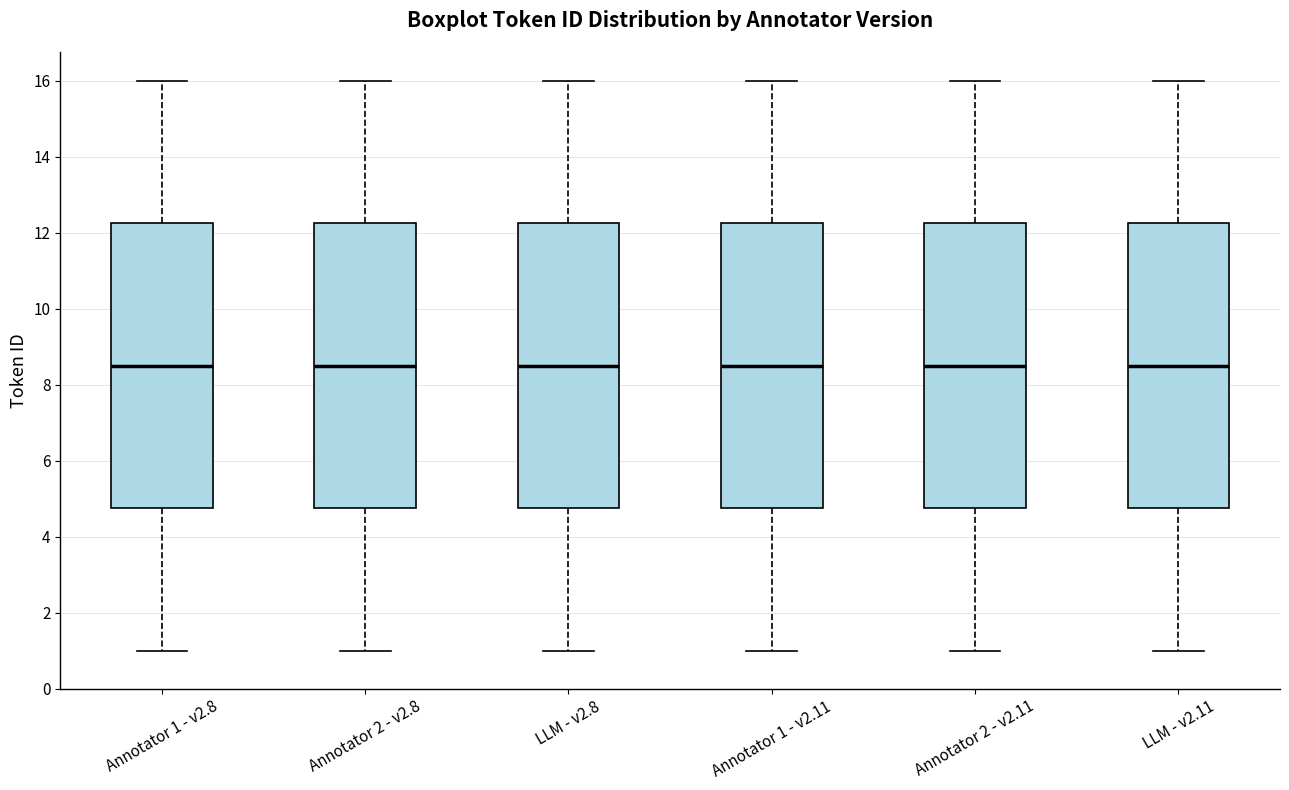

Where does the lower whisker of the box for Annotator 2 - v2.8 end on the y-axis? The values are not printed on the chart, so give them approximately, as read against the axis.

1.0